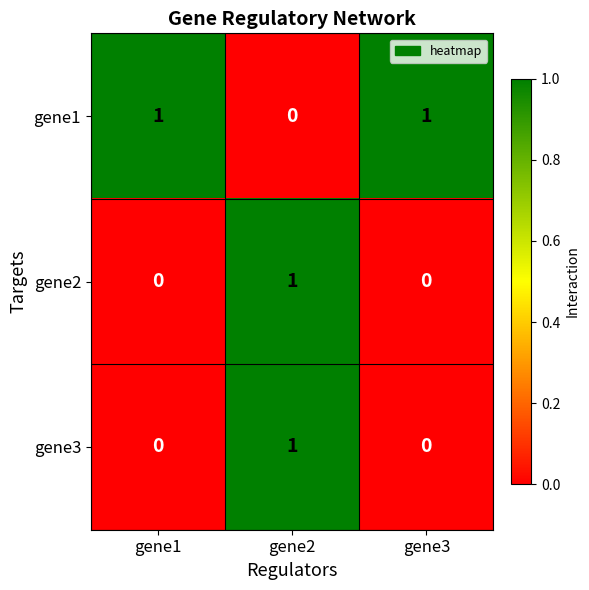

Which series has the largest total across all categories?

gene1